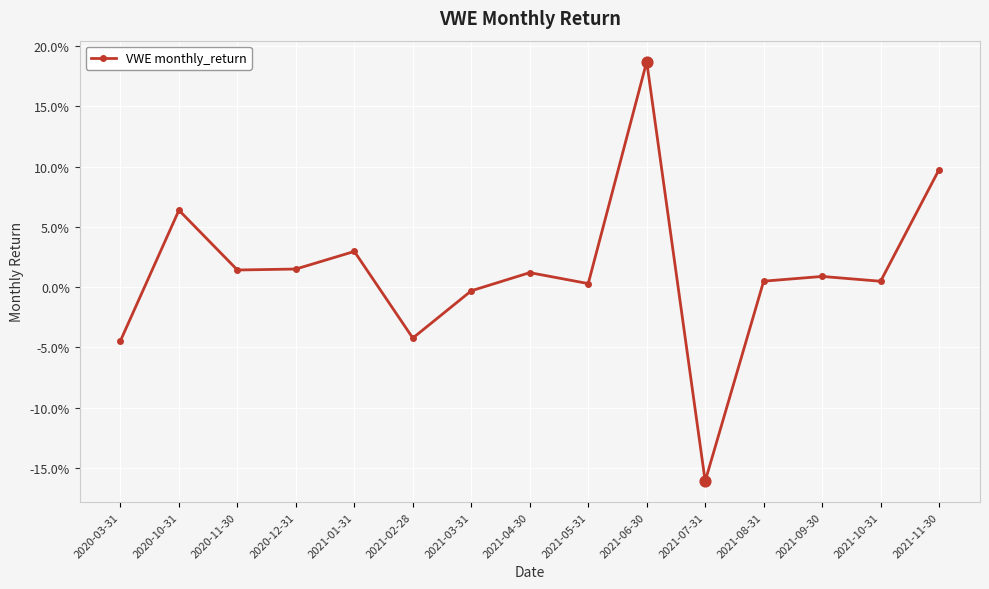

Which has a higher value, 2021-11-30 or 2020-03-31?

2021-11-30